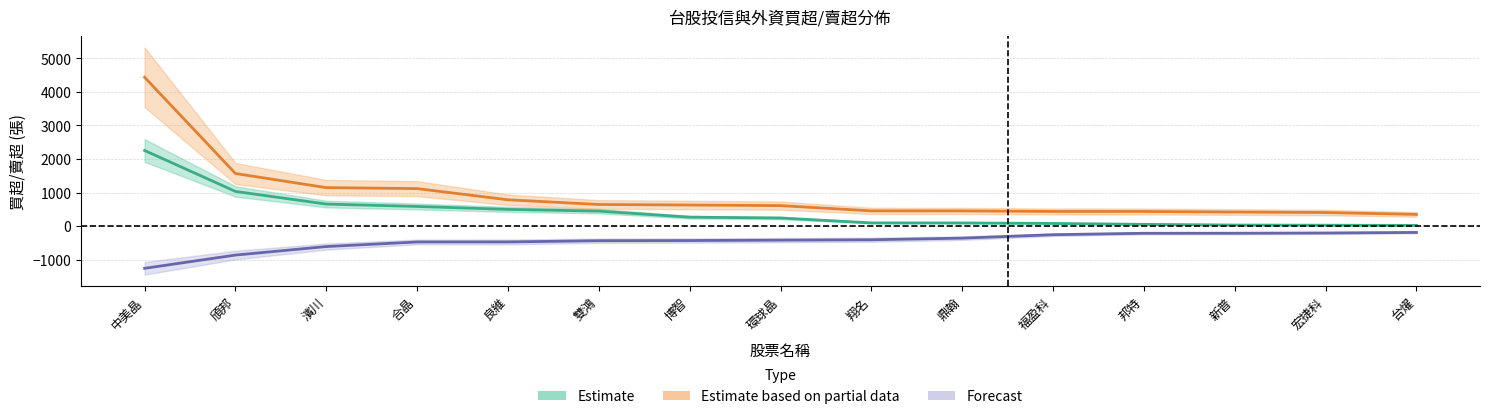

True or false: Estimate based on partial data has a value of 1147 at 濱川.

True